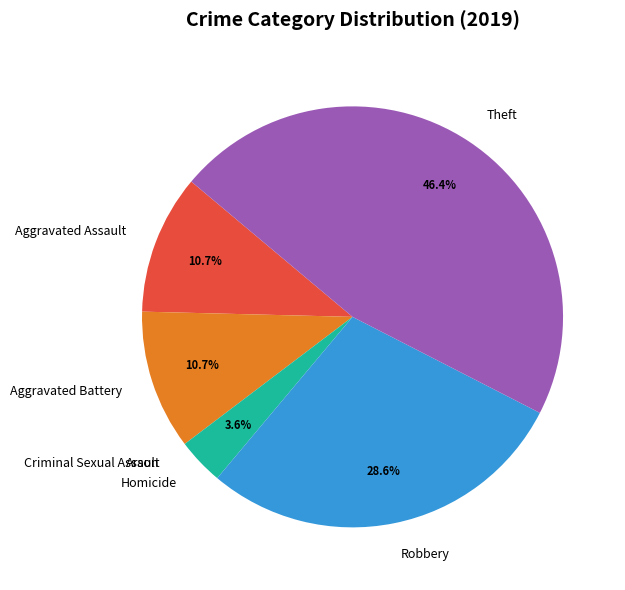

To the nearest percent, what is the combined percentage of Homicide and Aggravated Battery?

14%